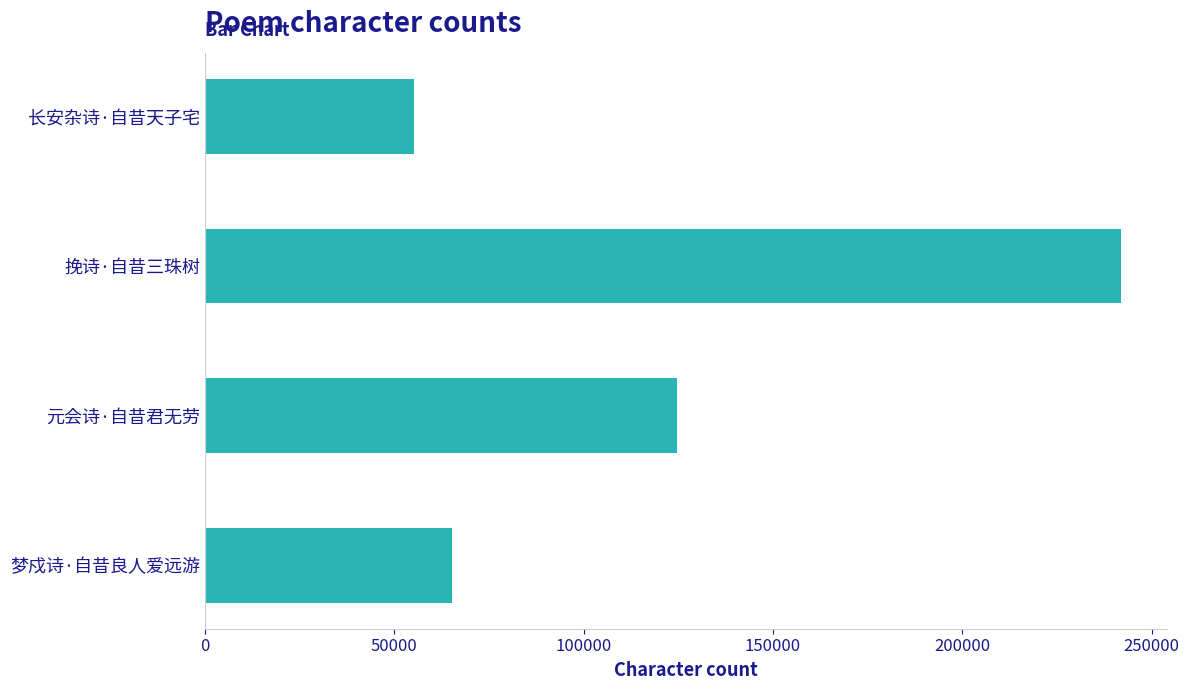

List the labels in order of value, largest first.

挽诗·自昔三珠树, 元会诗·自昔君无劳, 梦戍诗·自昔良人爱远游, 长安杂诗·自昔天子宅